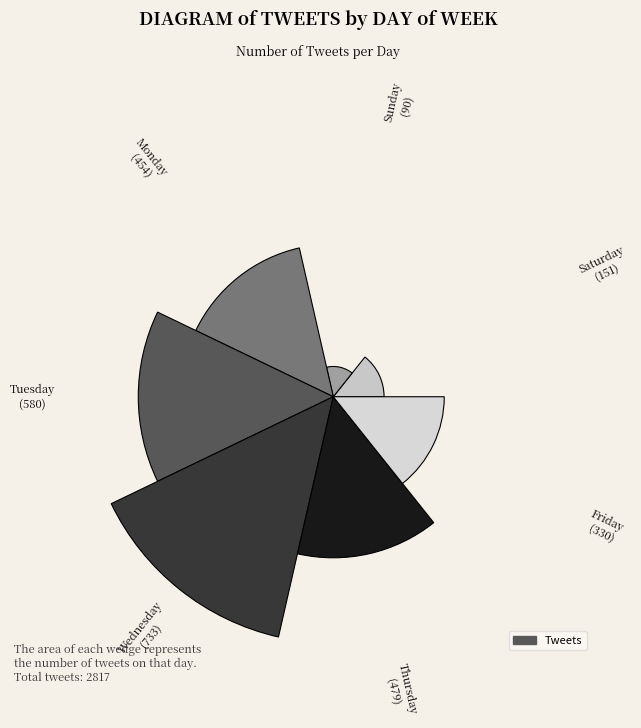

Are the bars horizontal?

No